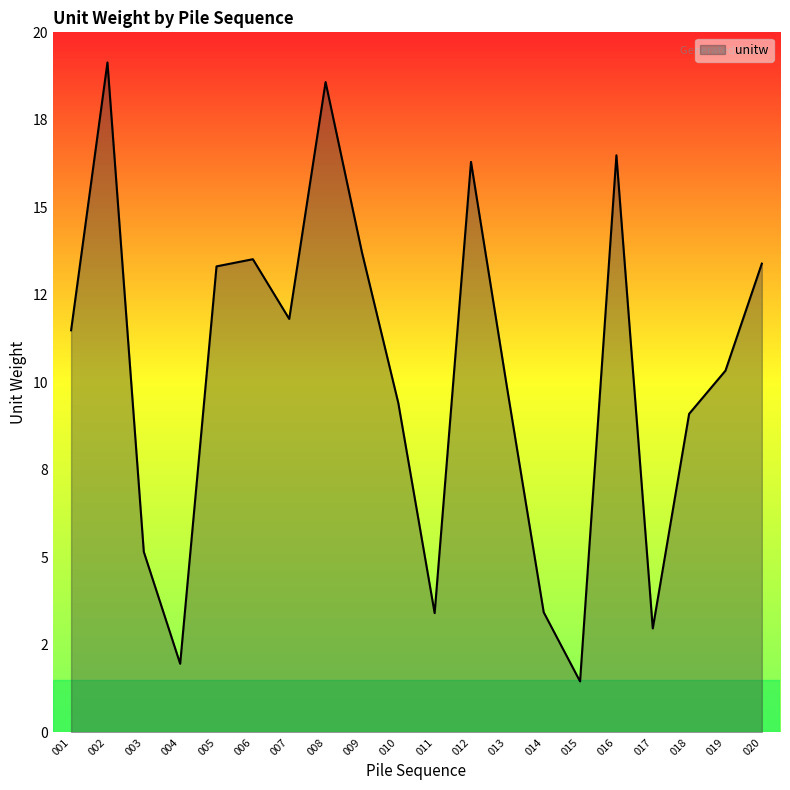

What is the value of the 1st point from the left?

11.5